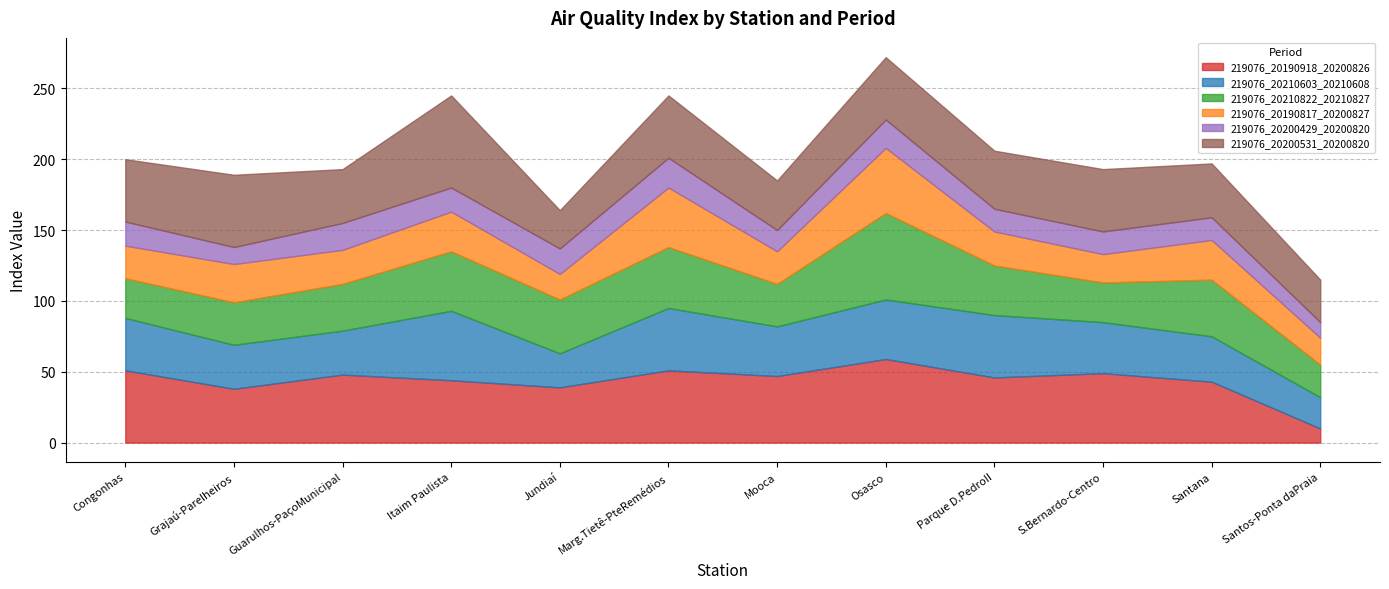

Rank the series at Itaim Paulista from highest to lowest value.

219076_20200531_20200820, 219076_20210603_20210608, 219076_20190918_20200826, 219076_20210822_20210827, 219076_20190817_20200827, 219076_20200429_20200820